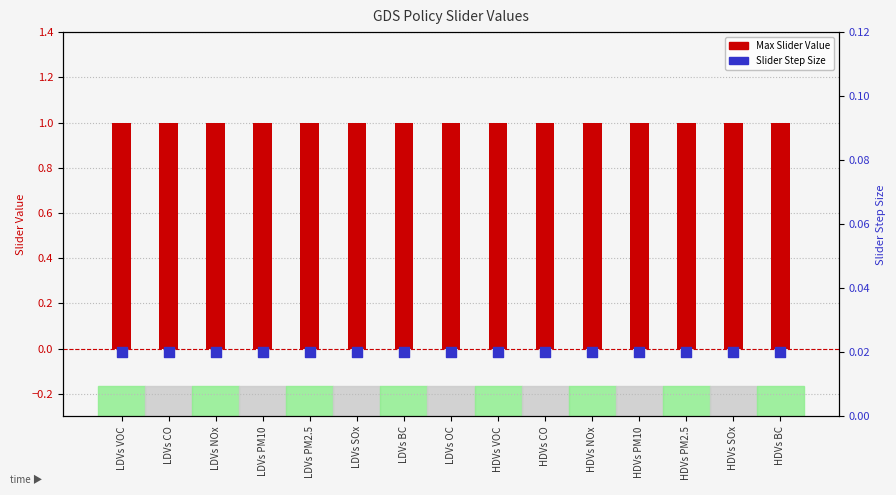

Which series reaches the maximum Y coordinate?

Max Slider Value